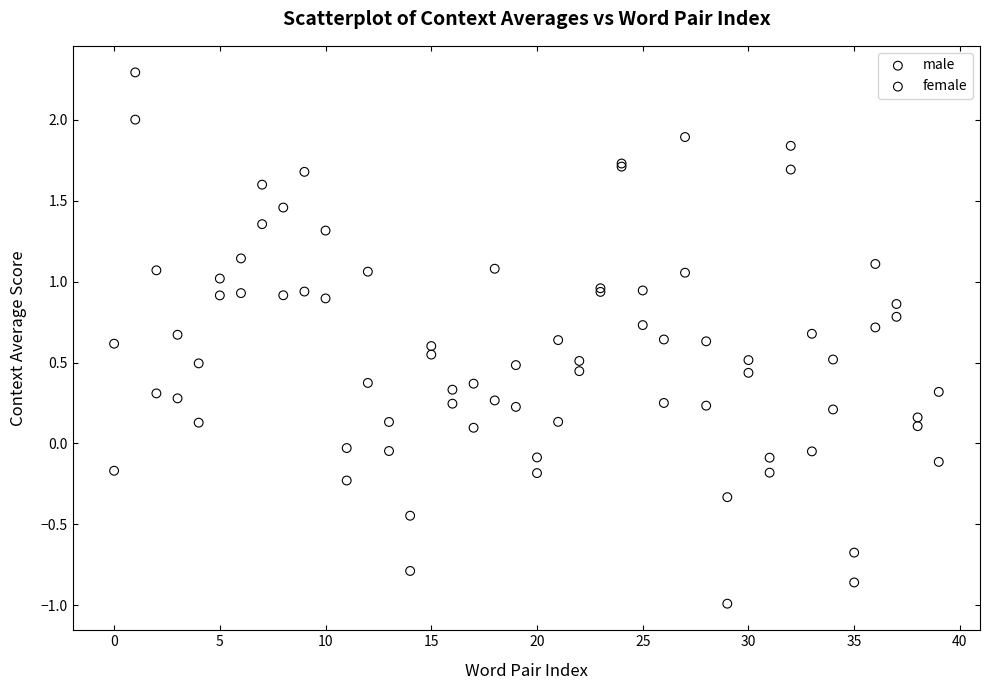

Which series reaches the minimum Y coordinate?

male